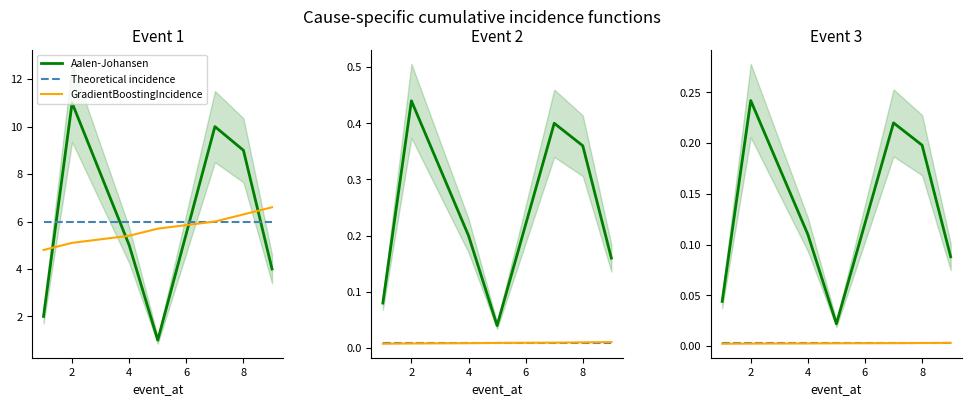

True or false: Theoretical incidence has a value of 0.0 at 6.

True